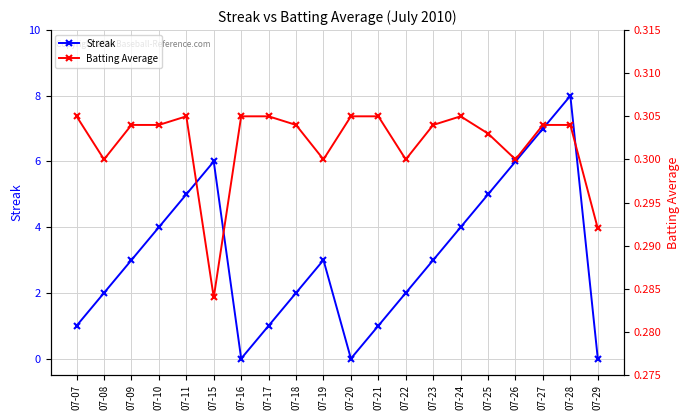

What is the spread (max minus min) of values at 07-07?

0.7